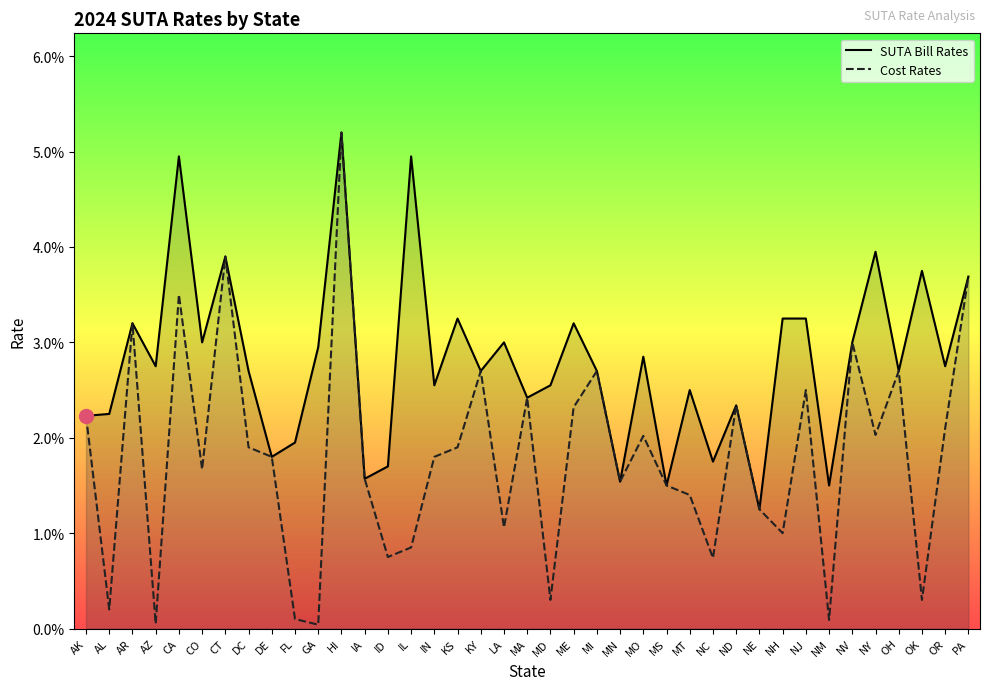

True or false: Cost Rates and SUTA Bill Rates intersect in this chart.

False